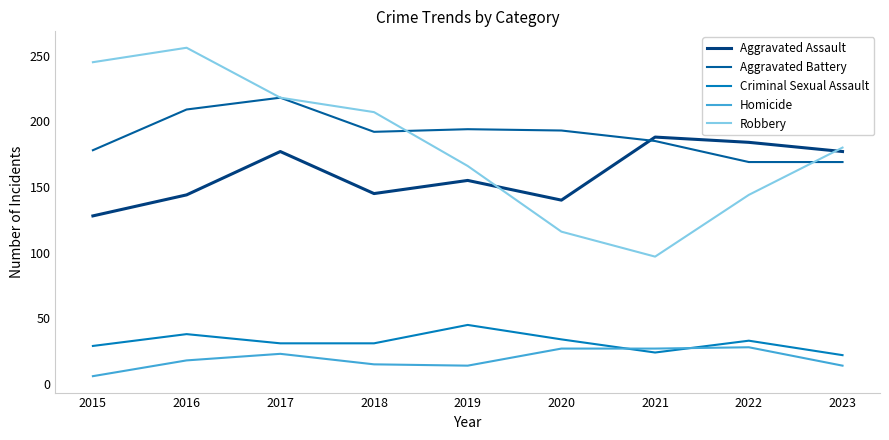

Is the value of Aggravated Assault at 2015 greater than the value of Robbery at 2021?

Yes